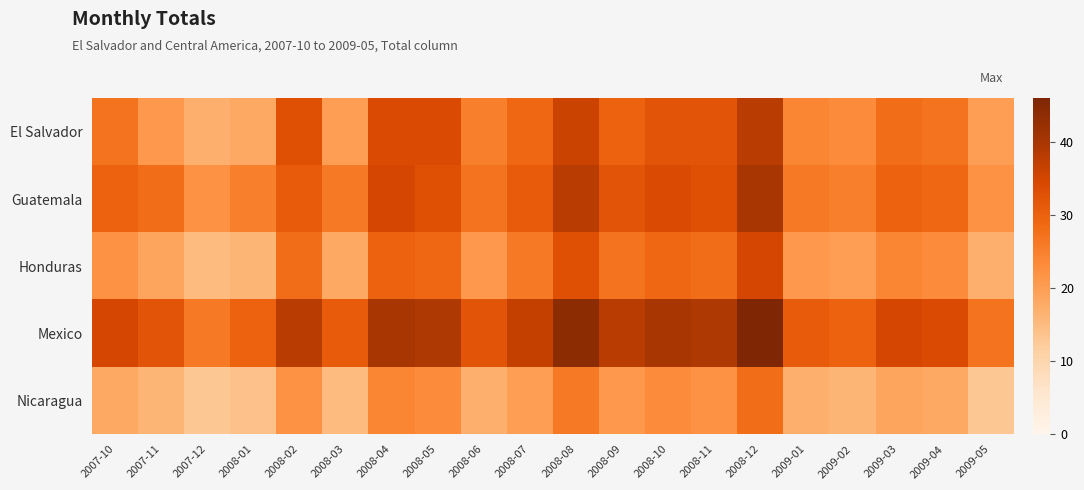

Reading left to right, what are all the values shown in this chart?

El Salvador: 2007-10=27	2007-11=21	2007-12=17	2008-01=18	2008-02=33	2008-03=20	2008-04=34	2008-05=34	2008-06=25	2008-07=29	2008-08=36	2008-09=30	2008-10=32	2008-11=32	2008-12=38	2009-01=24	2009-02=23	2009-03=28	2009-04=27	2009-05=20
Guatemala: 2007-10=30	2007-11=28	2007-12=22	2008-01=25	2008-02=31	2008-03=26	2008-04=35	2008-05=33	2008-06=27	2008-07=31	2008-08=38	2008-09=32	2008-10=34	2008-11=33	2008-12=40	2009-01=26	2009-02=25	2009-03=30	2009-04=29	2009-05=22
Honduras: 2007-10=22	2007-11=19	2007-12=15	2008-01=16	2008-02=28	2008-03=18	2008-04=30	2008-05=29	2008-06=21	2008-07=26	2008-08=33	2008-09=27	2008-10=29	2008-11=28	2008-12=35	2009-01=21	2009-02=20	2009-03=24	2009-04=23	2009-05=17
Mexico: 2007-10=35	2007-11=32	2007-12=26	2008-01=30	2008-02=38	2008-03=31	2008-04=40	2008-05=39	2008-06=32	2008-07=37	2008-08=44	2008-09=38	2008-10=40	2008-11=39	2008-12=46	2009-01=31	2009-02=30	2009-03=35	2009-04=34	2009-05=27
Nicaragua: 2007-10=18	2007-11=16	2007-12=13	2008-01=14	2008-02=22	2008-03=15	2008-04=24	2008-05=23	2008-06=17	2008-07=20	2008-08=26	2008-09=21	2008-10=23	2008-11=22	2008-12=28	2009-01=17	2009-02=16	2009-03=19	2009-04=18	2009-05=13